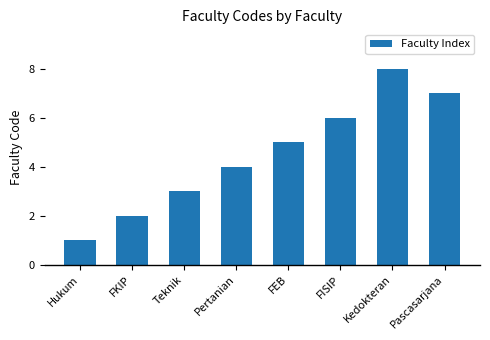

What is the difference between the maximum and minimum values?

7